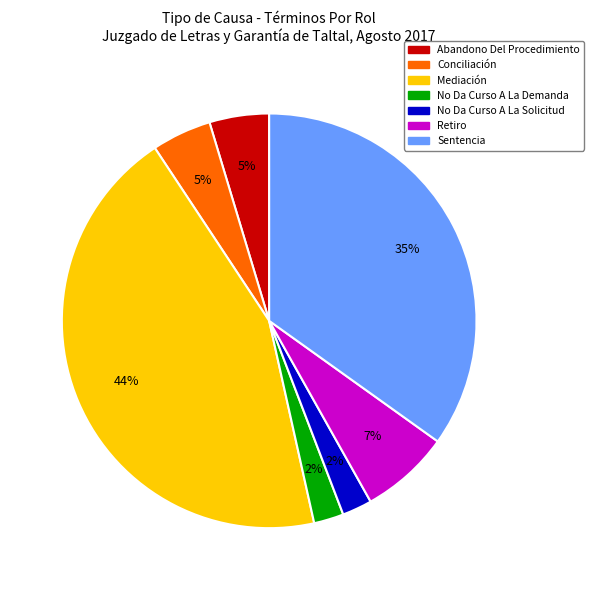

Do Mediación and Retiro together represent more than half of the pie?

Yes